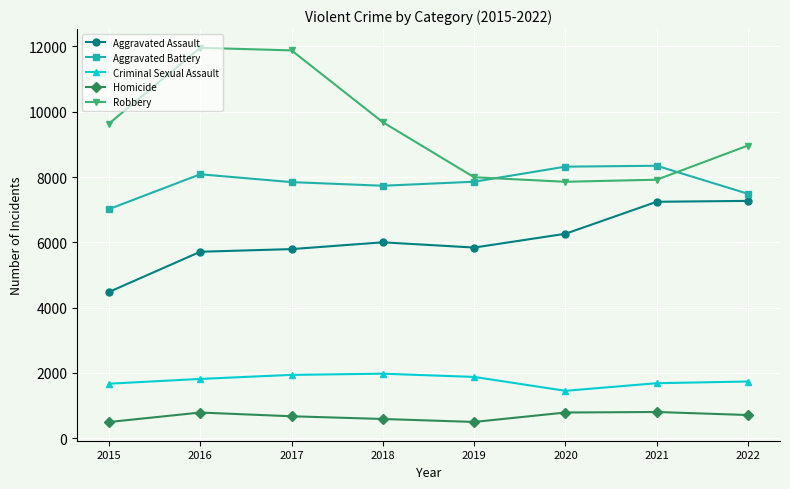

True or false: Homicide and Criminal Sexual Assault intersect in this chart.

False